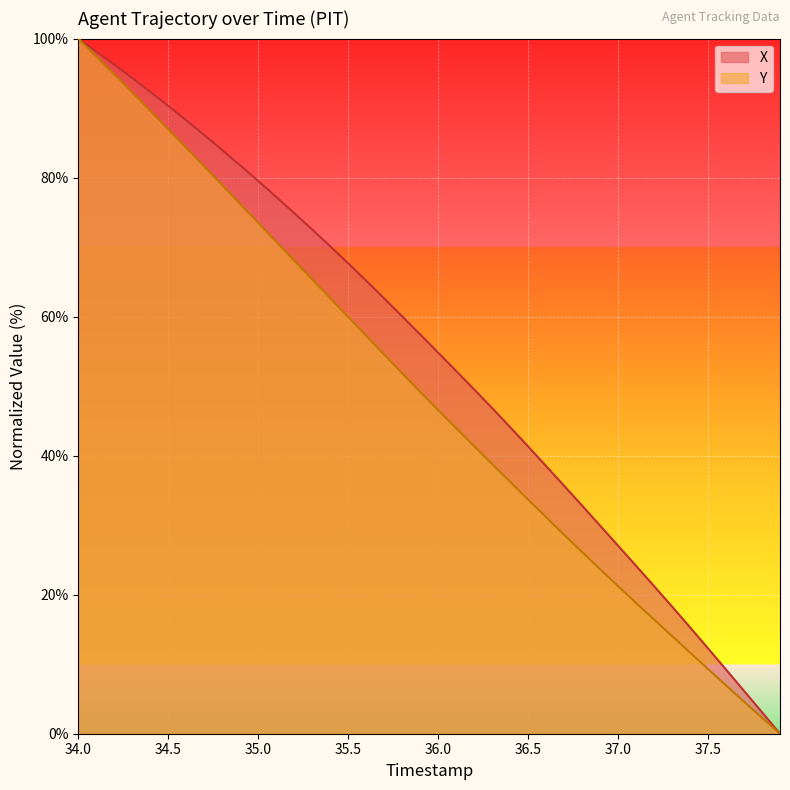

True or false: X and Y intersect in this chart.

False